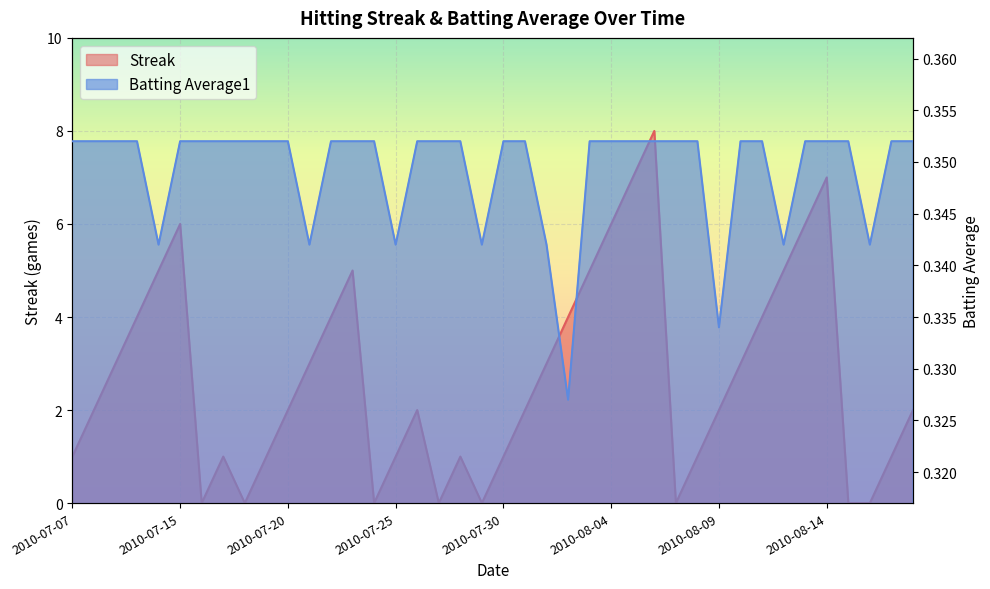

How many data points in Streak are above 2?

18